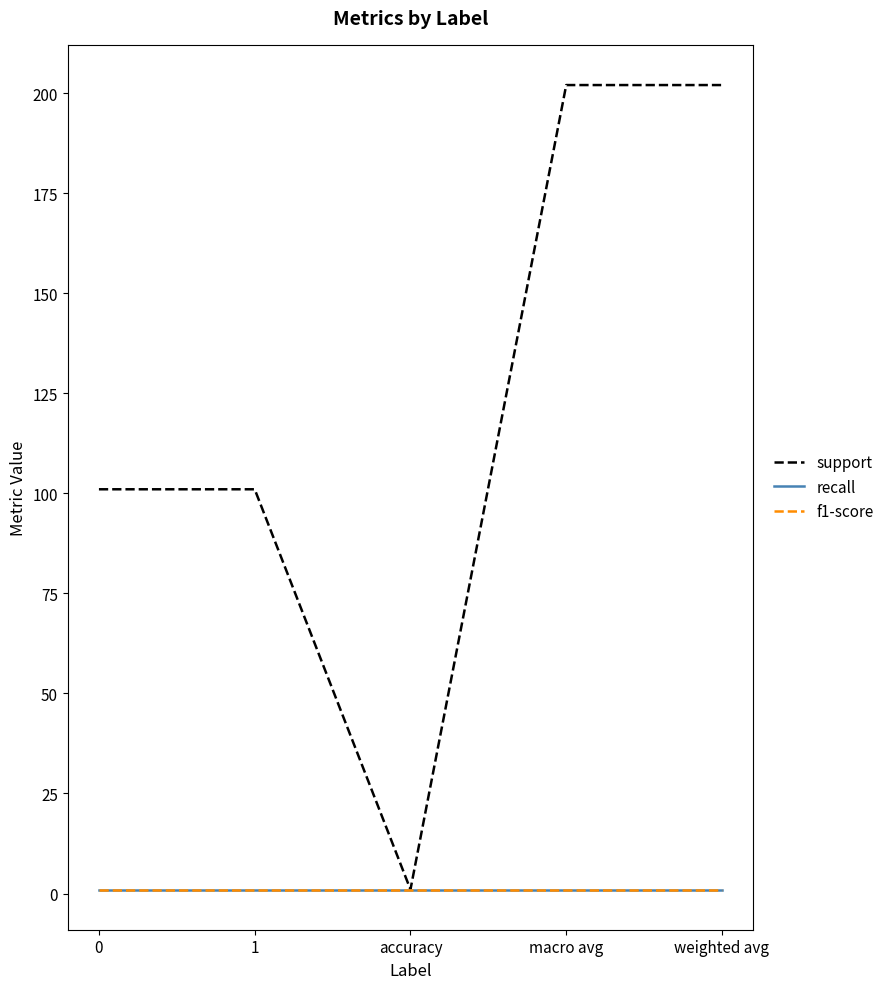

What is the total value across all series at 1?

103